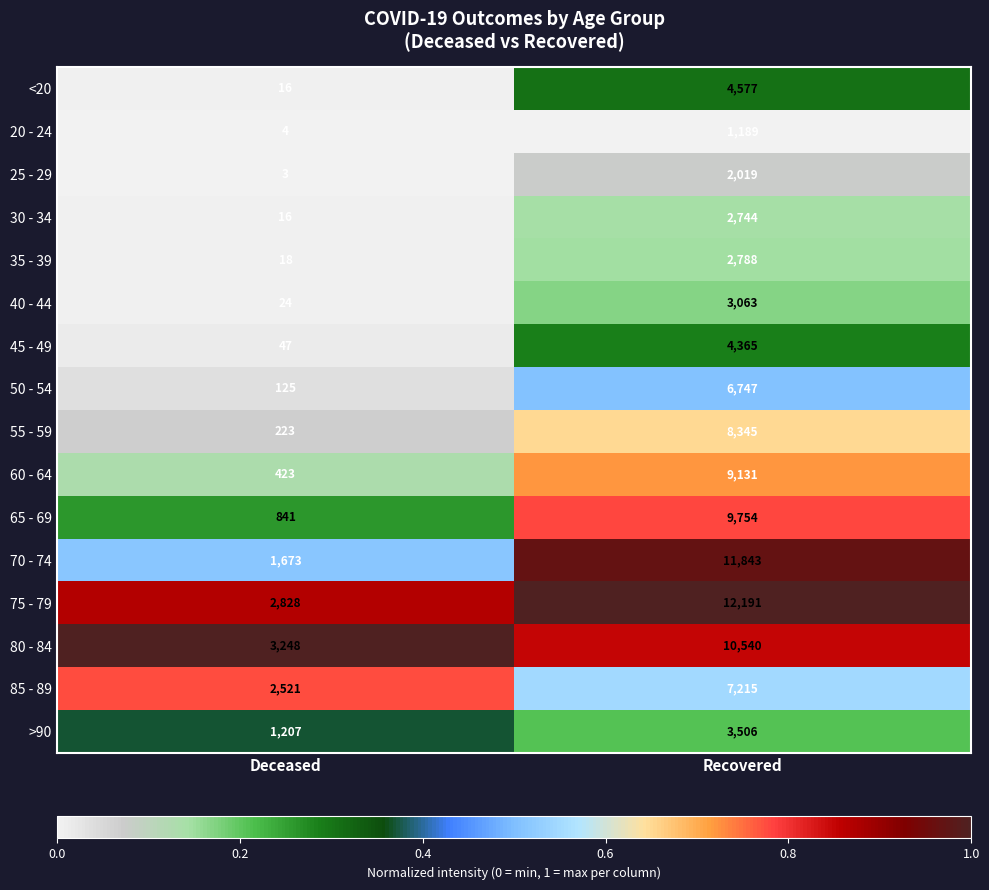

Between Deceased and Recovered, which series saw the biggest shift?

70 - 74